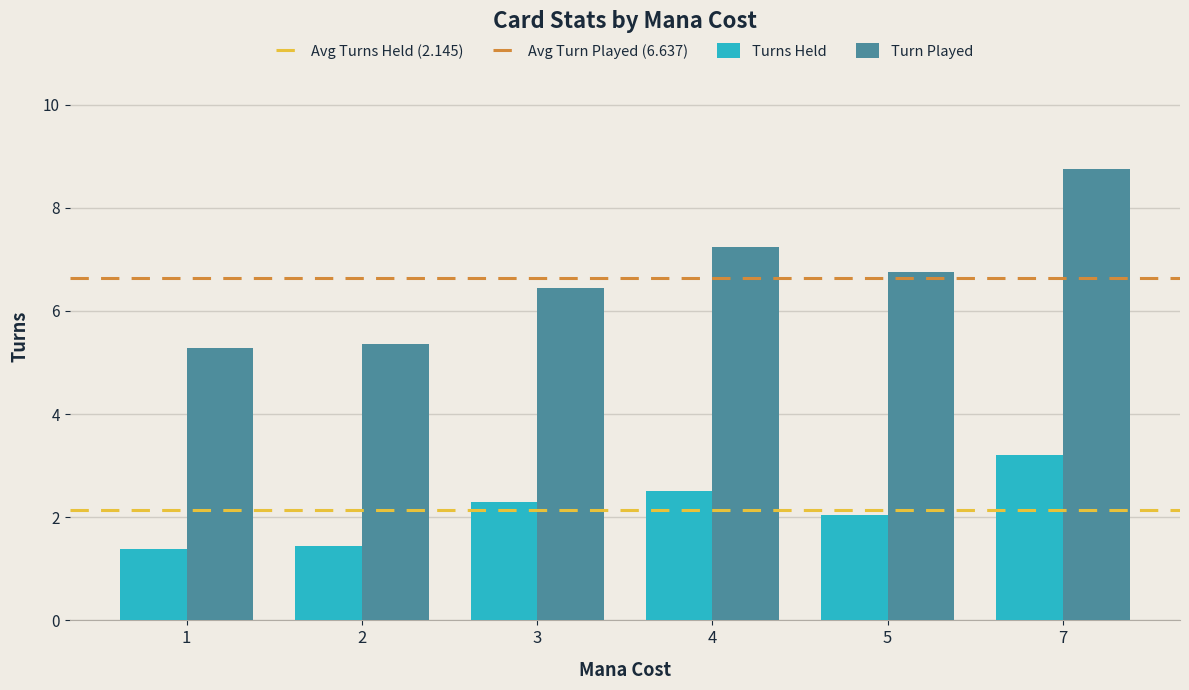

What is the greatest value displayed?

8.8